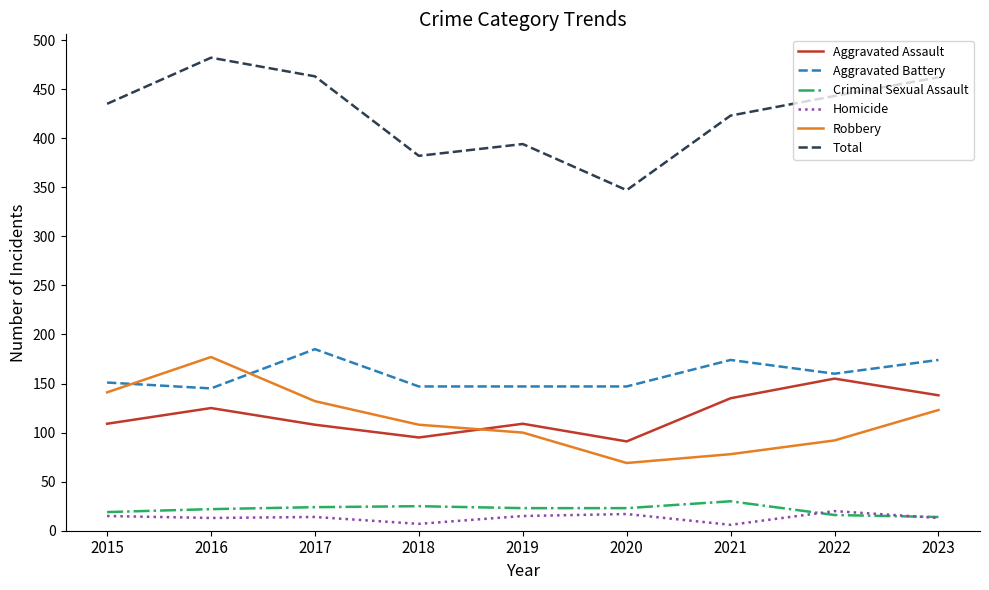

Where is the first local maximum for Aggravated Battery?

2017